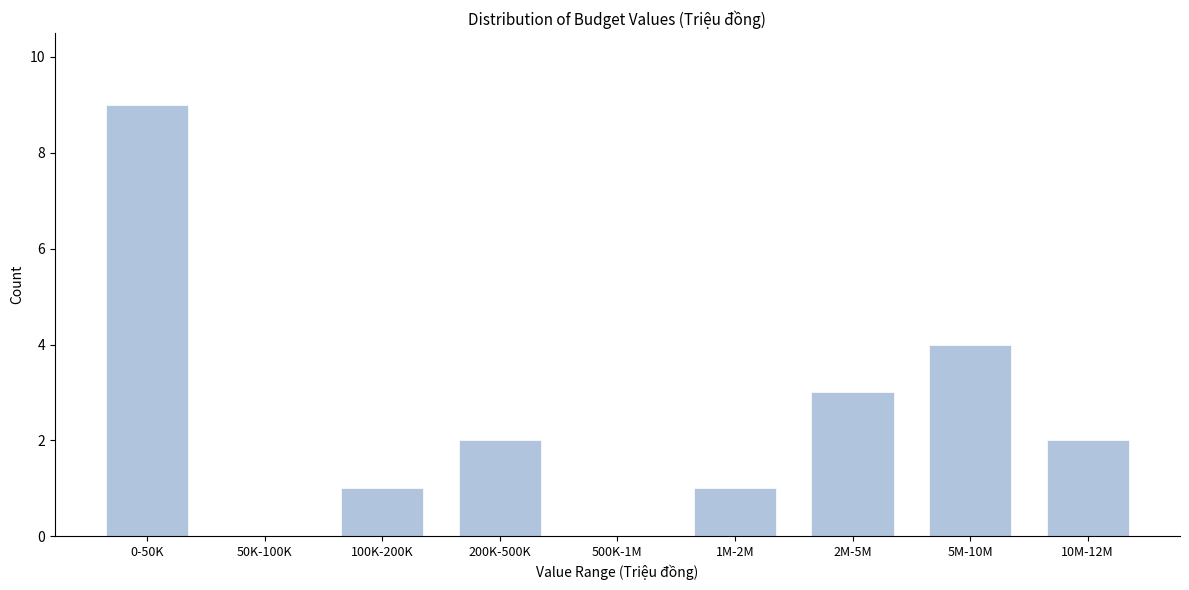

Reading left to right, extract all data points from this chart.

0-50K=9	50K-100K=0	100K-200K=1	200K-500K=2	500K-1M=0	1M-2M=1	2M-5M=3	5M-10M=4	10M-12M=2